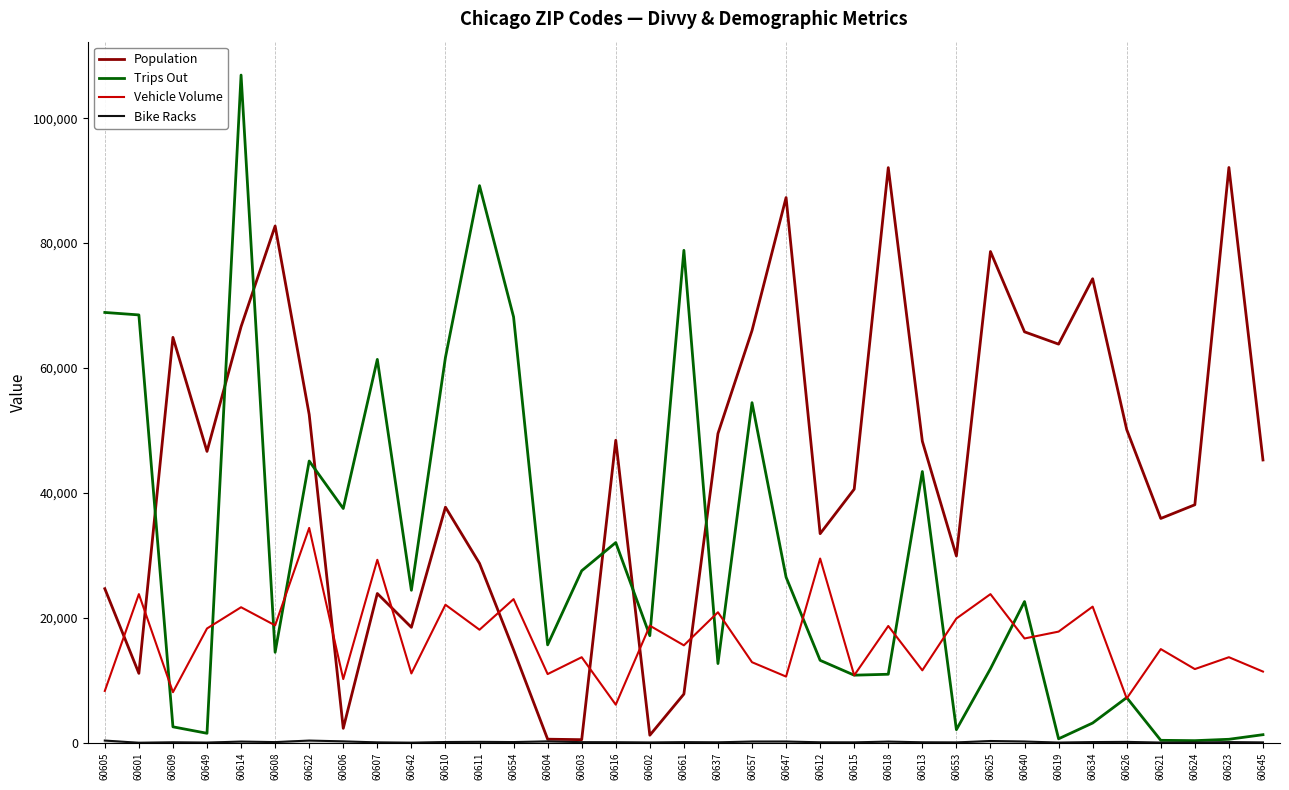

At which label does Vehicle Volume reach its peak?

60622